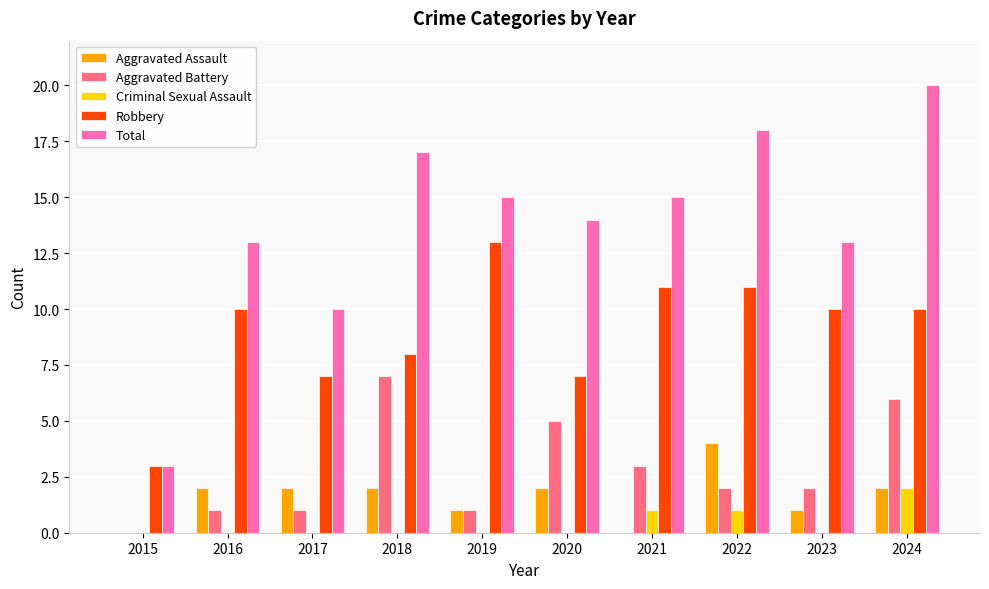

Does the chart contain stacked bars?

No